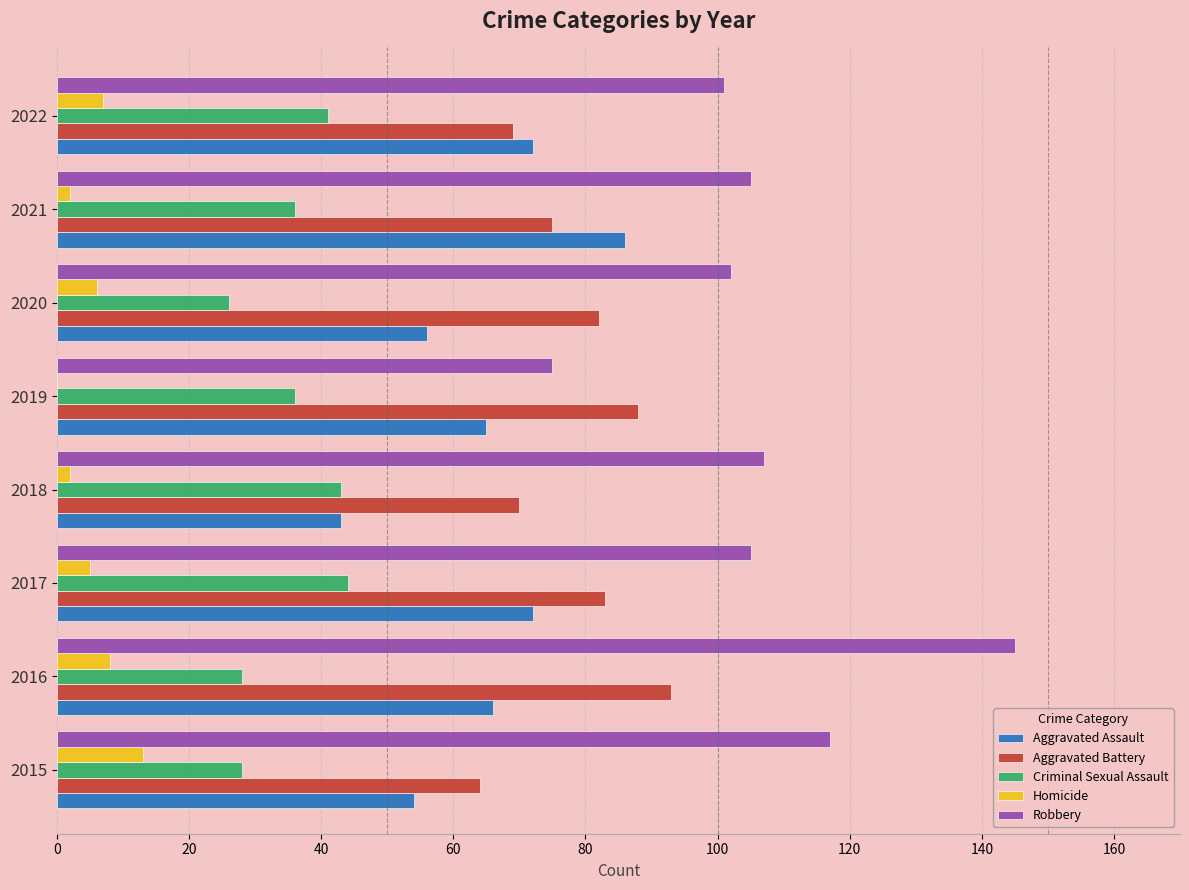

What is the sum of all Aggravated Assault values?

514